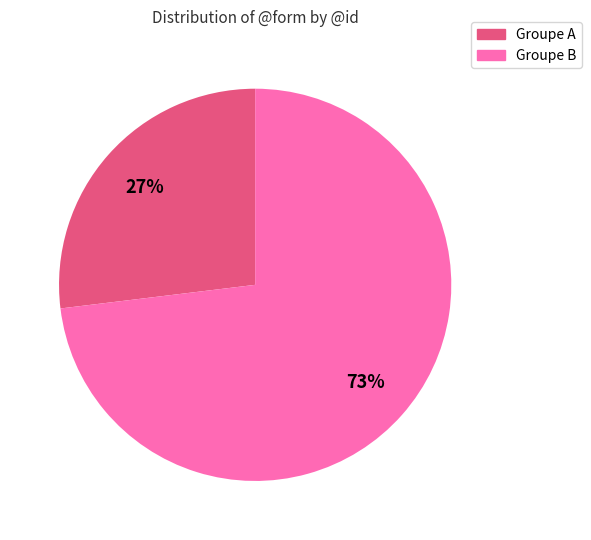

How many slices are in this pie chart?

2